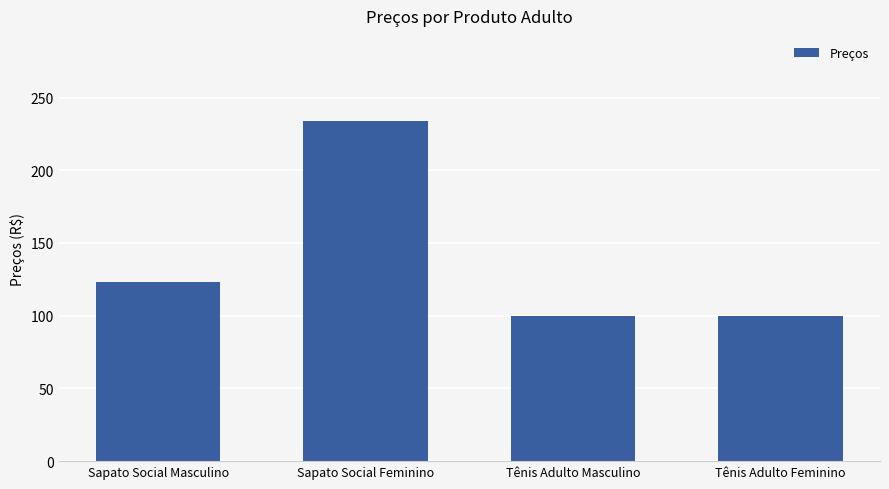

Reading left to right, list all the values displayed in this chart.

123.5	233.9	100.0	100.0